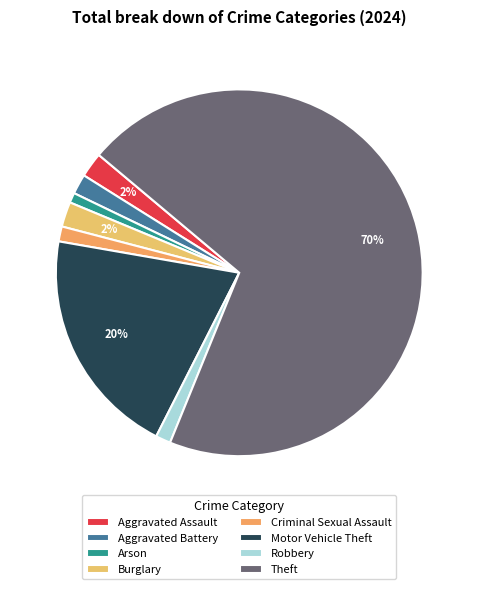

Which category accounts for the majority?

Theft